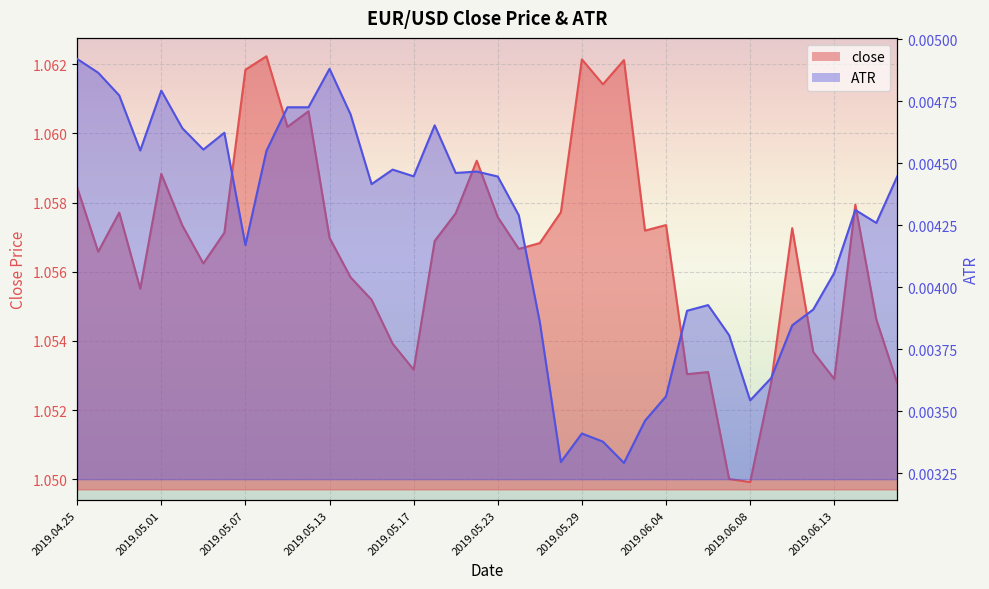

List the series in order of their overall mean, highest first.

close, ATR